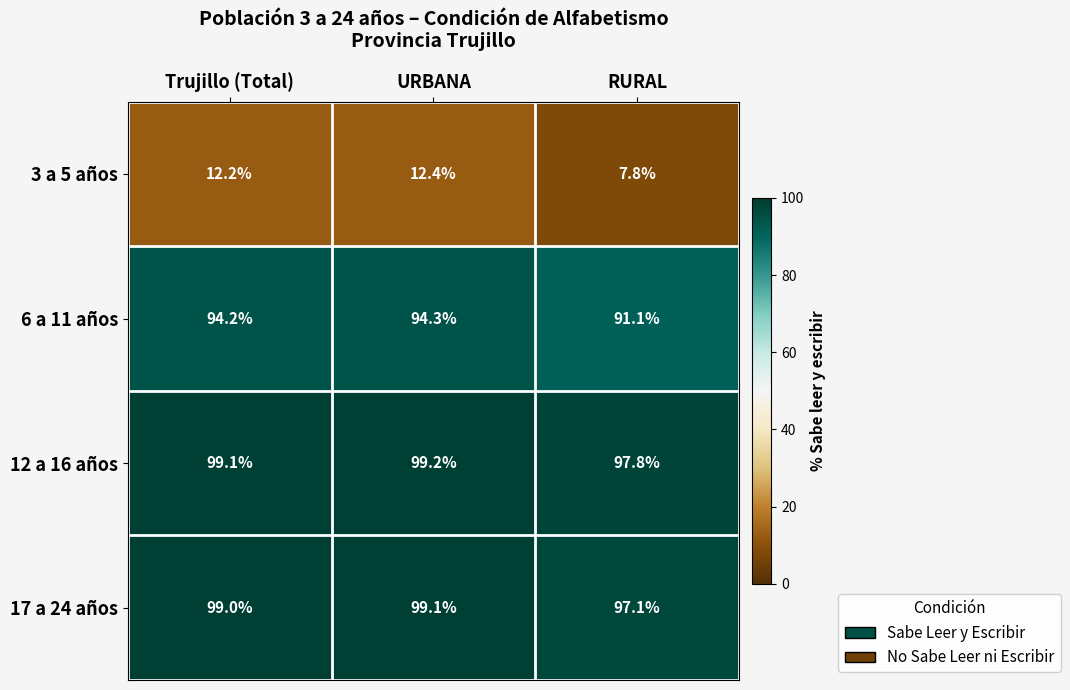

Reading left to right, list all the values displayed in this chart.

3 a 5 años: 12.2	12.4	7.8
6 a 11 años: 94.2	94.3	91.1
12 a 16 años: 99.1	99.2	97.8
17 a 24 años: 99.0	99.1	97.1